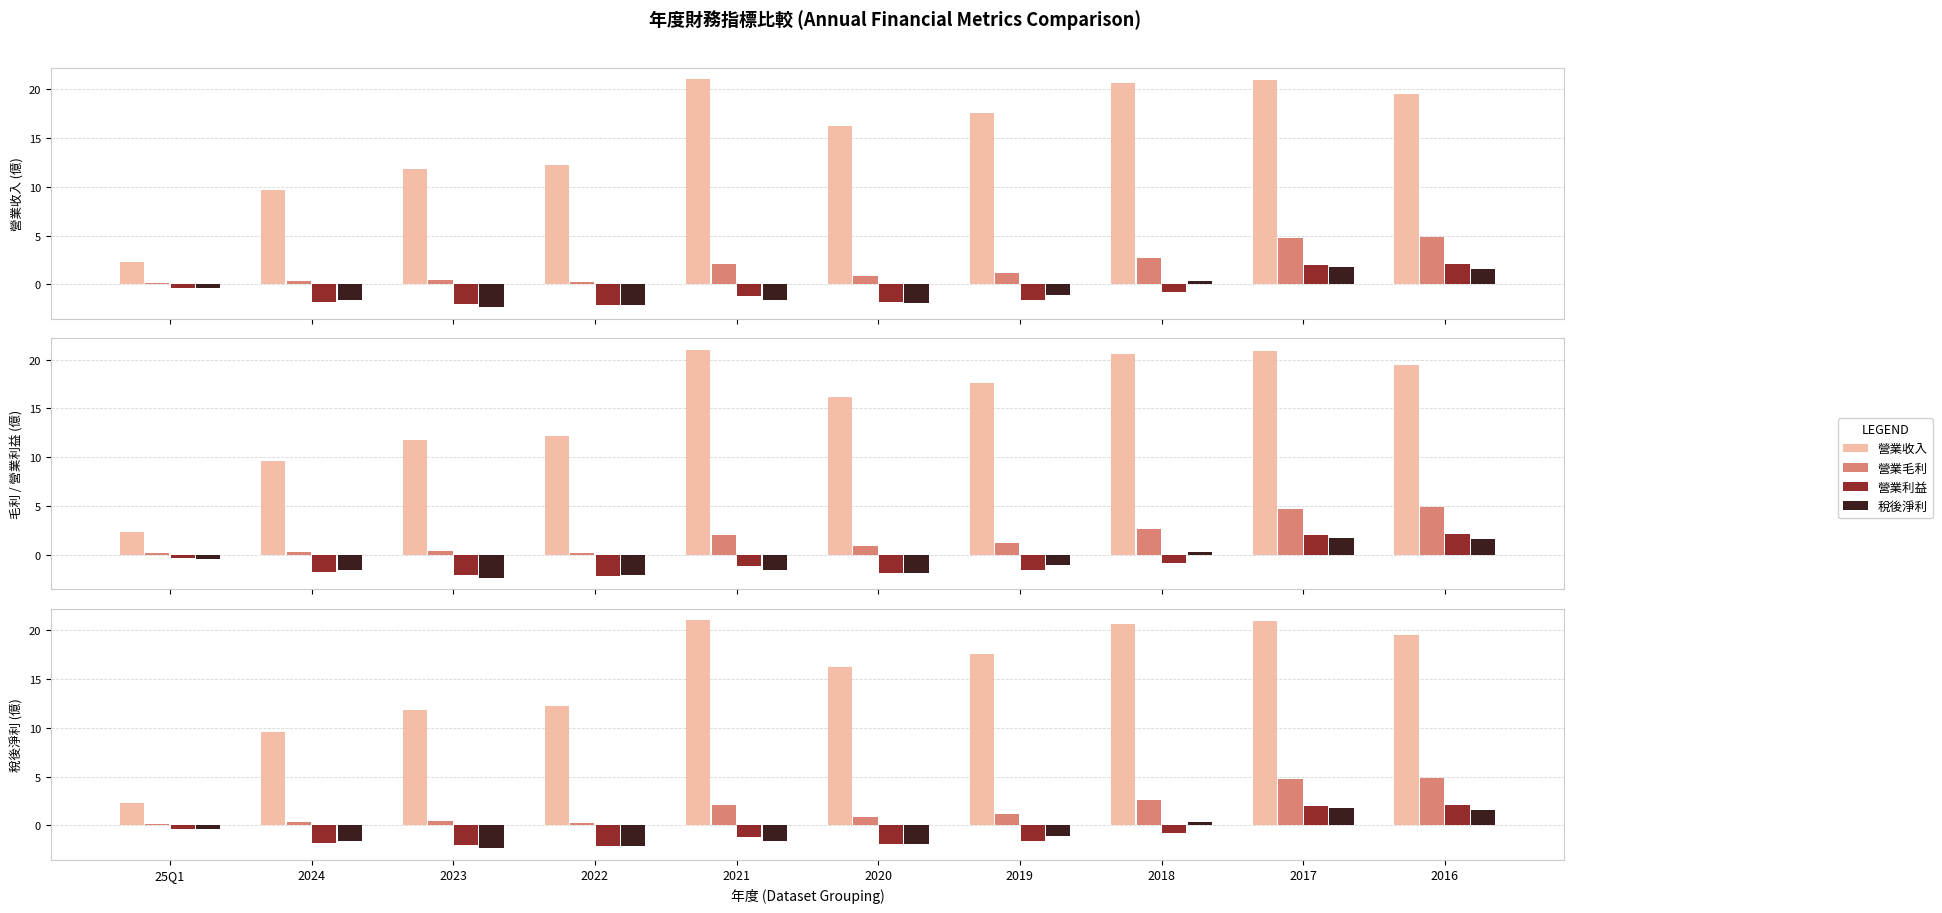

What is the difference between the second highest and second lowest values in the 營業利益 series?

4.0